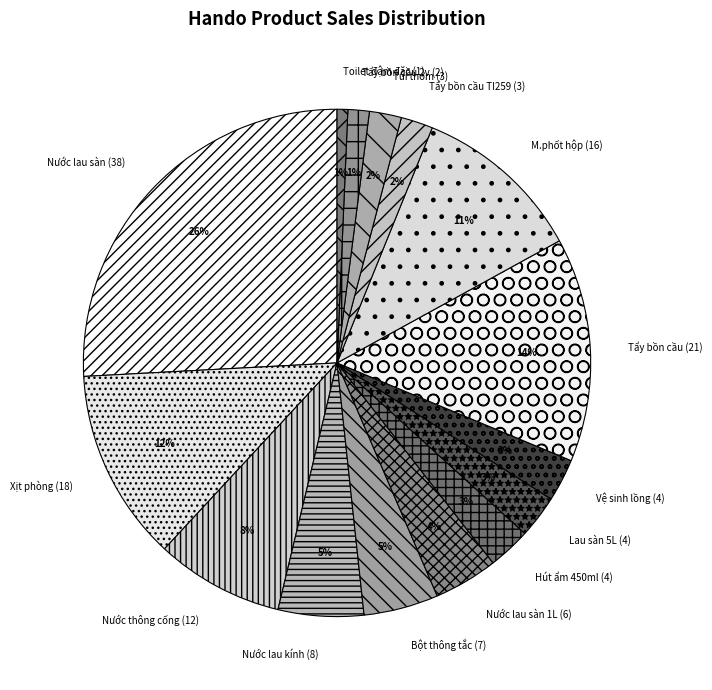

How many segments does this pie chart have?

15